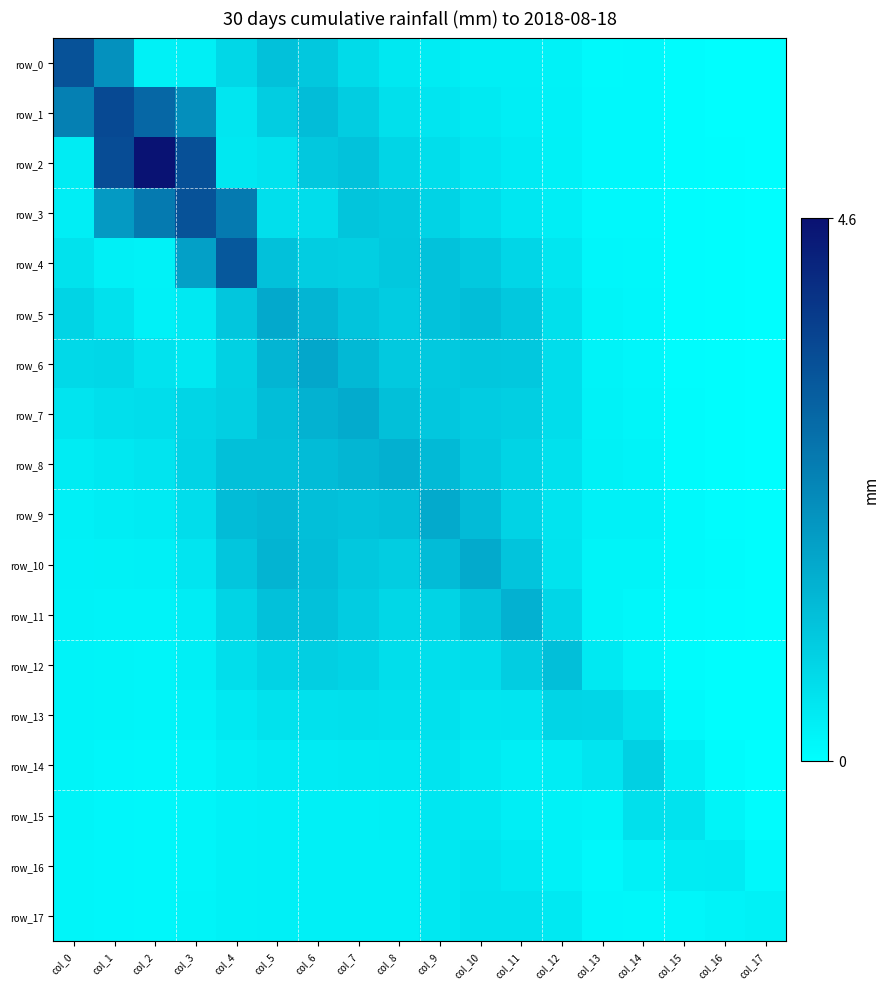

Which has a higher value, col_0 or col_14?

col_0